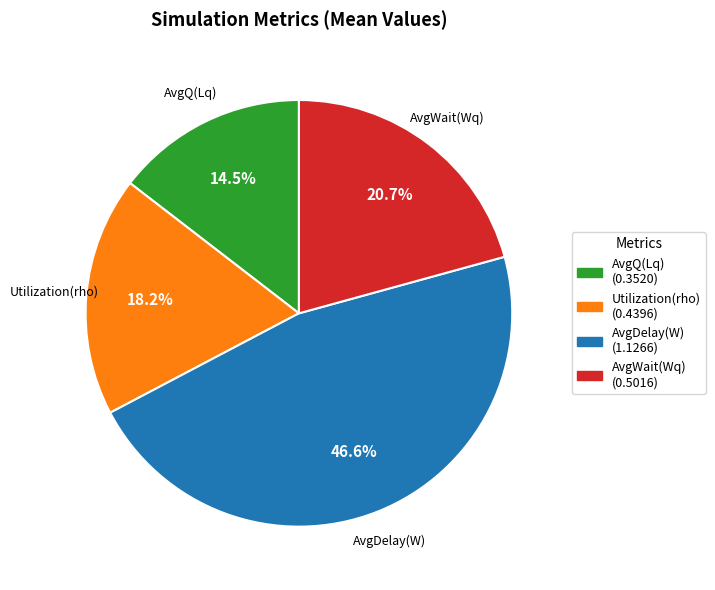

True or false: AvgQ(Lq) accounts for 23% of the total.

False